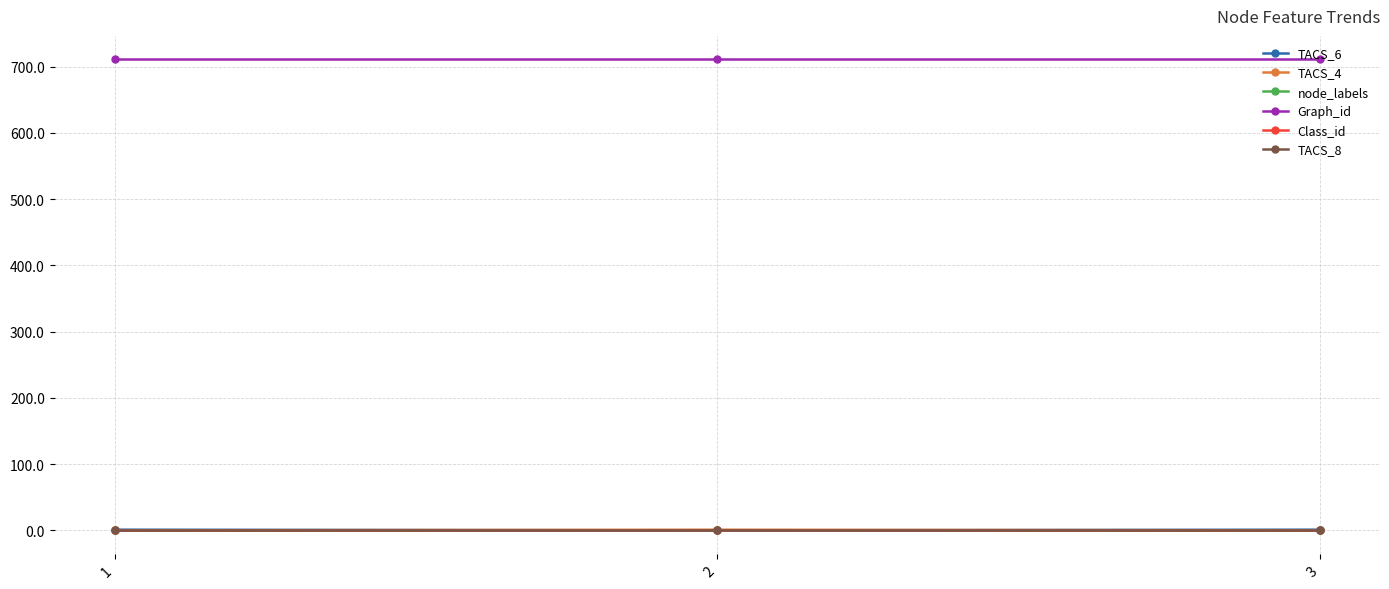

Which label corresponds to the smallest value in the chart?

2